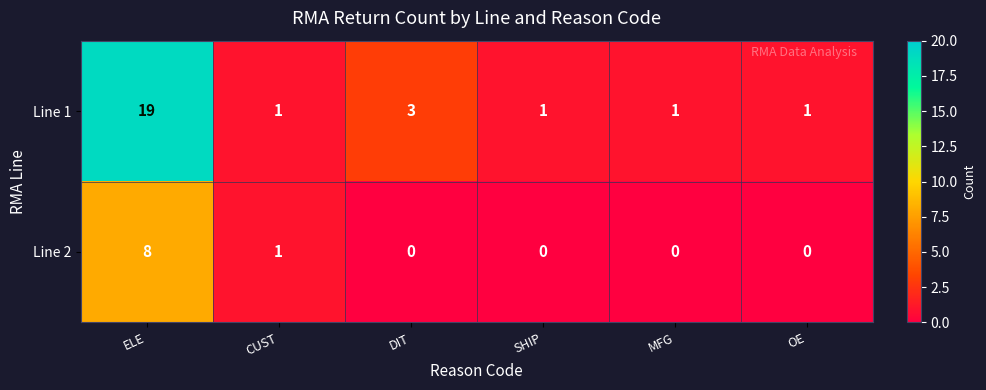

Count the Line 1 values in the range 1 to 3.

5